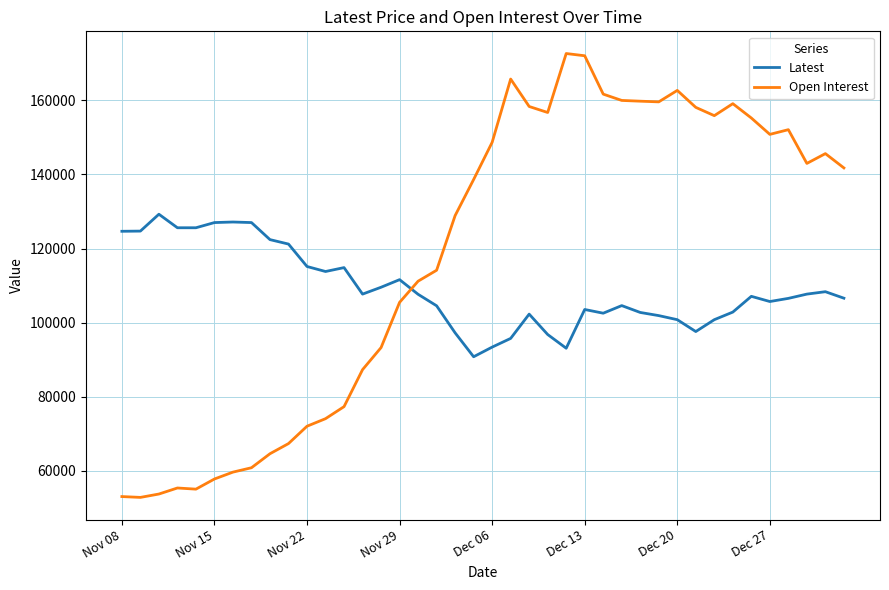

What is the lowest value of the Latest series?

90800